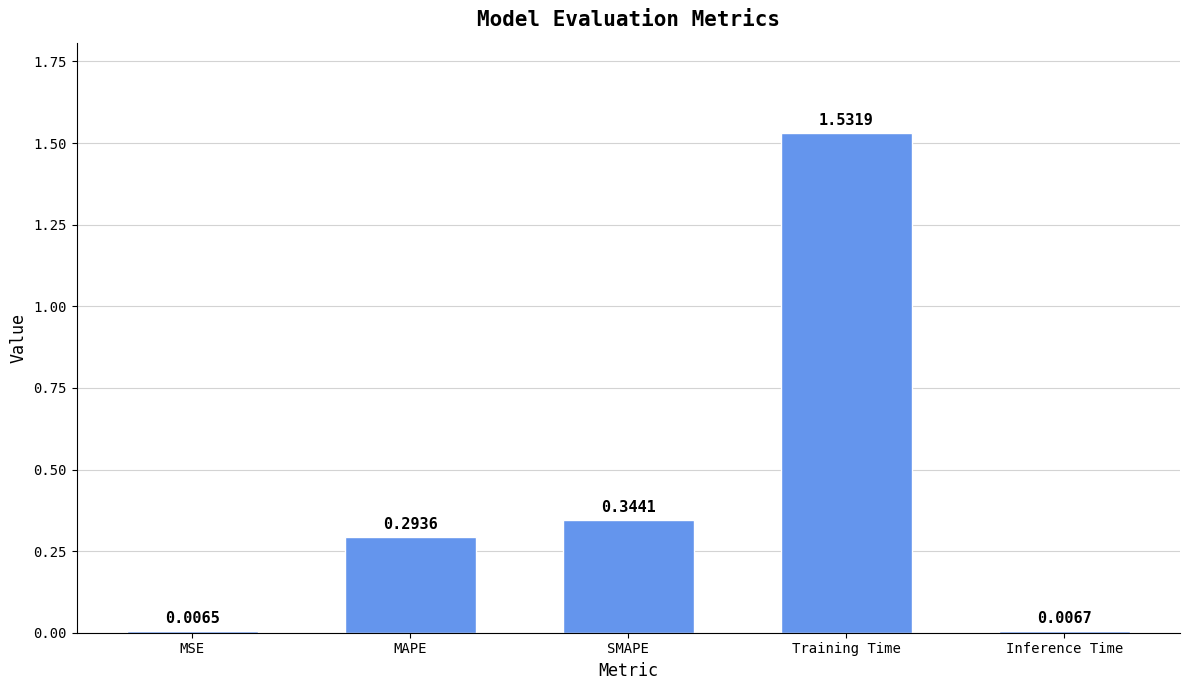

The value at Training Time is 2.3. True or false?

False